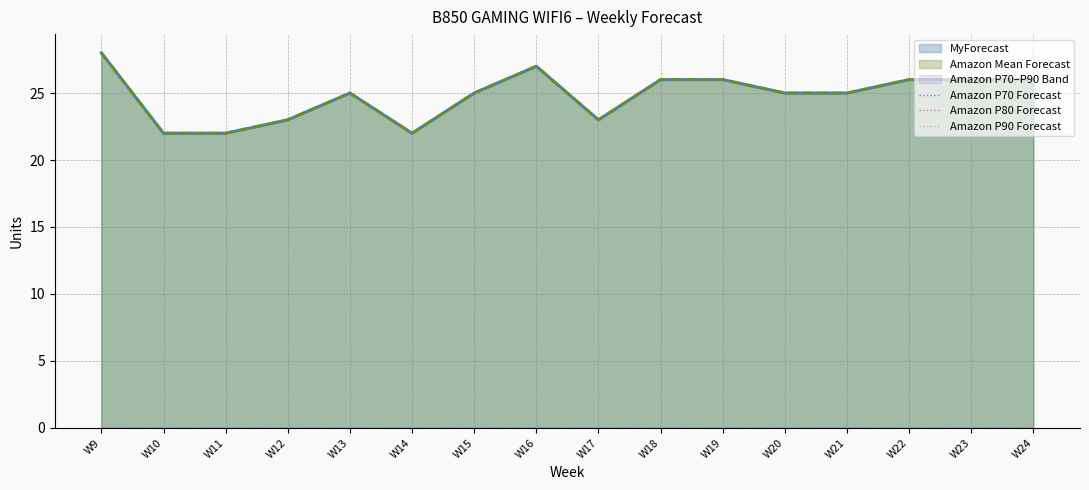

In Amazon Mean Forecast, how many points are higher than both neighbors (excluding endpoints)?

2